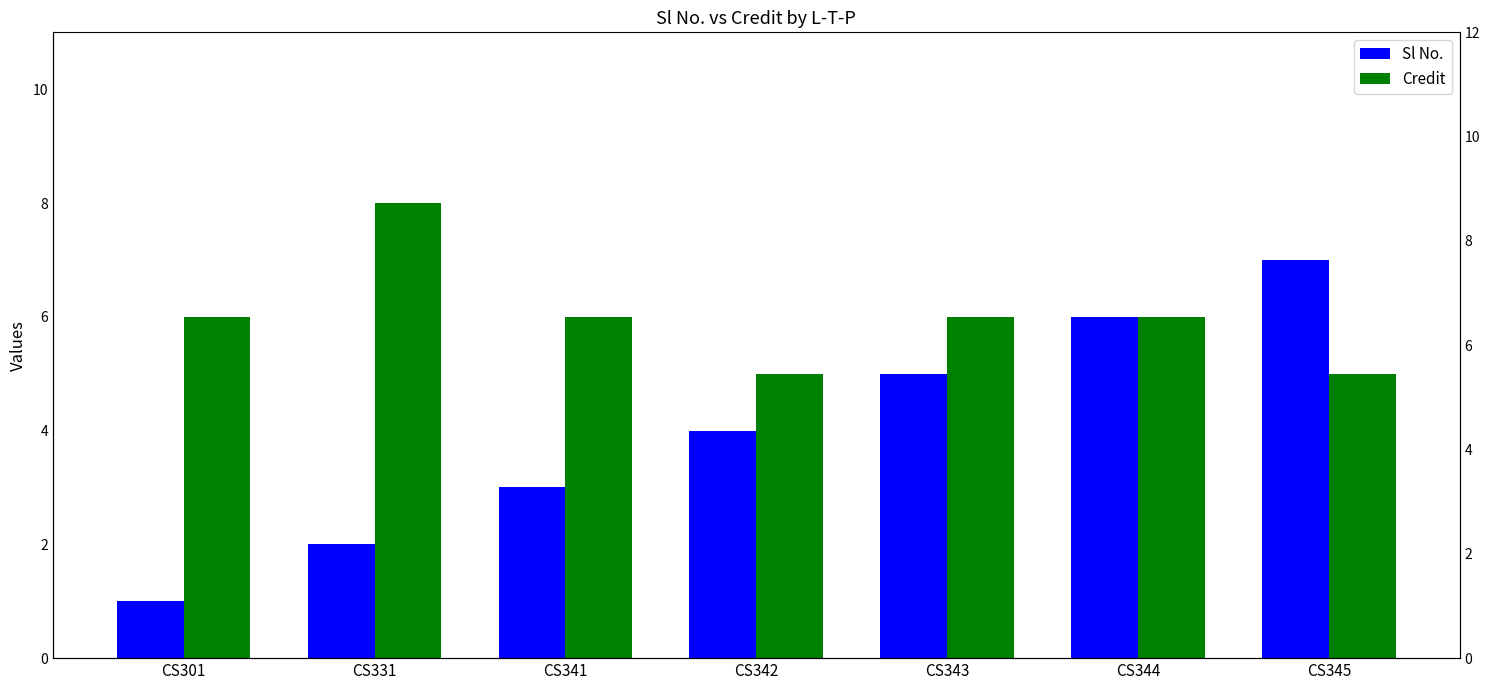

Count the Credit values in the range 5 to 6.

6